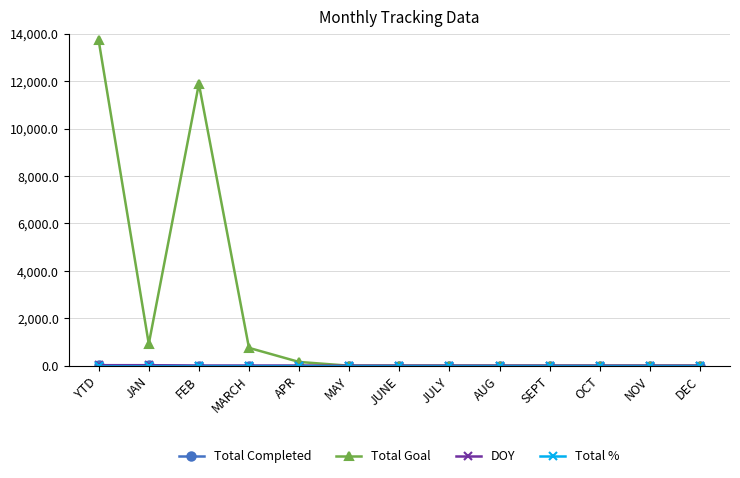

The value of Total Goal at AUG is 0. True or false?

True